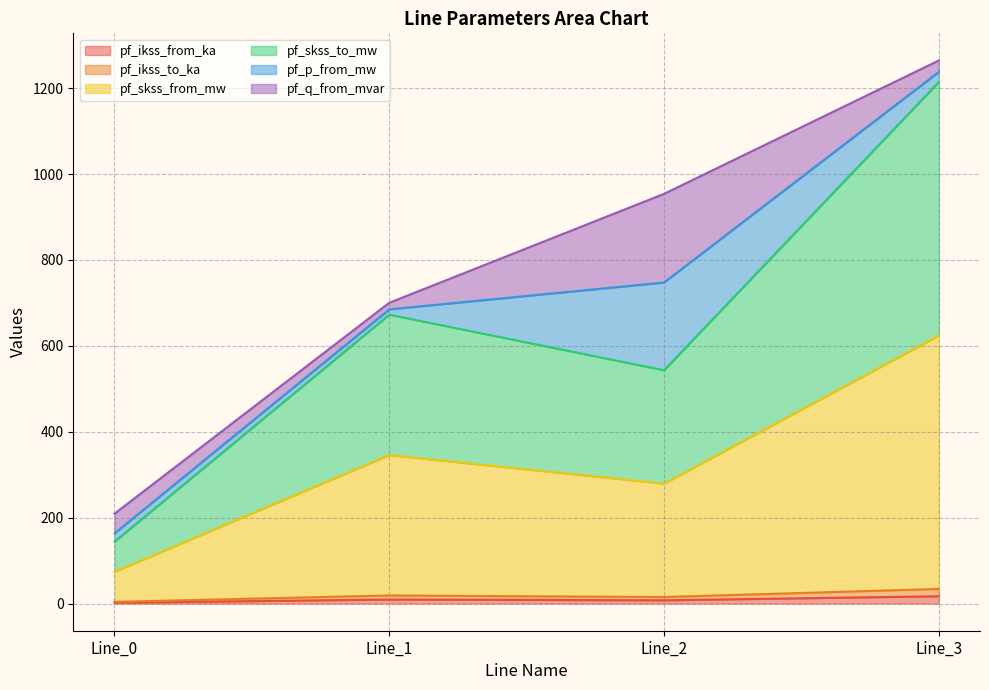

True or false: pf_skss_from_mw has more than 1 points higher than both neighbors.

False